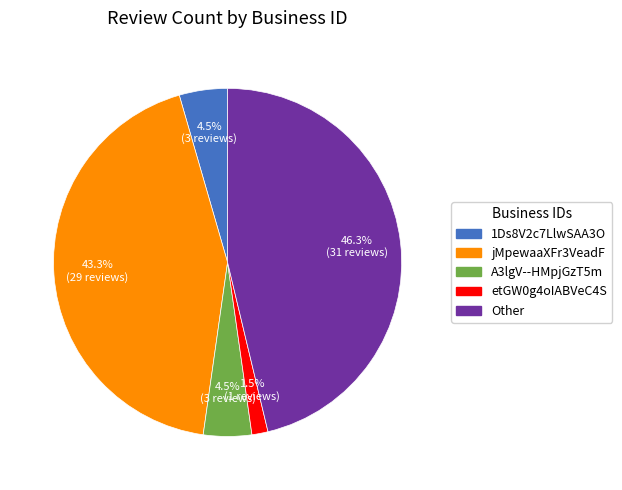

Does any single category account for the majority?

No